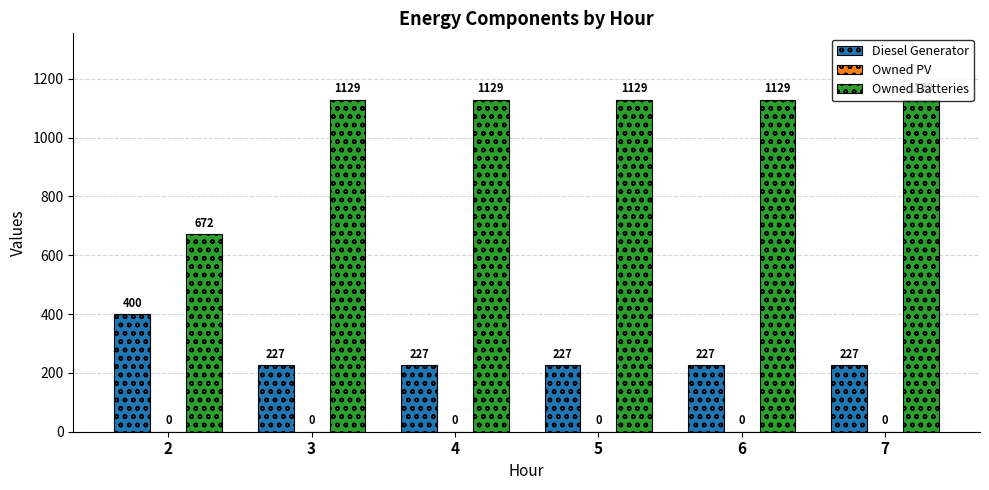

Rank the series by their average value, from highest to lowest.

Owned Batteries, Diesel Generator